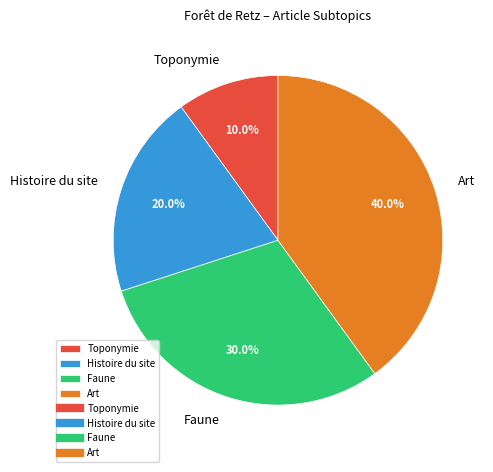

What portion of the pie excludes Toponymie?

90.0%